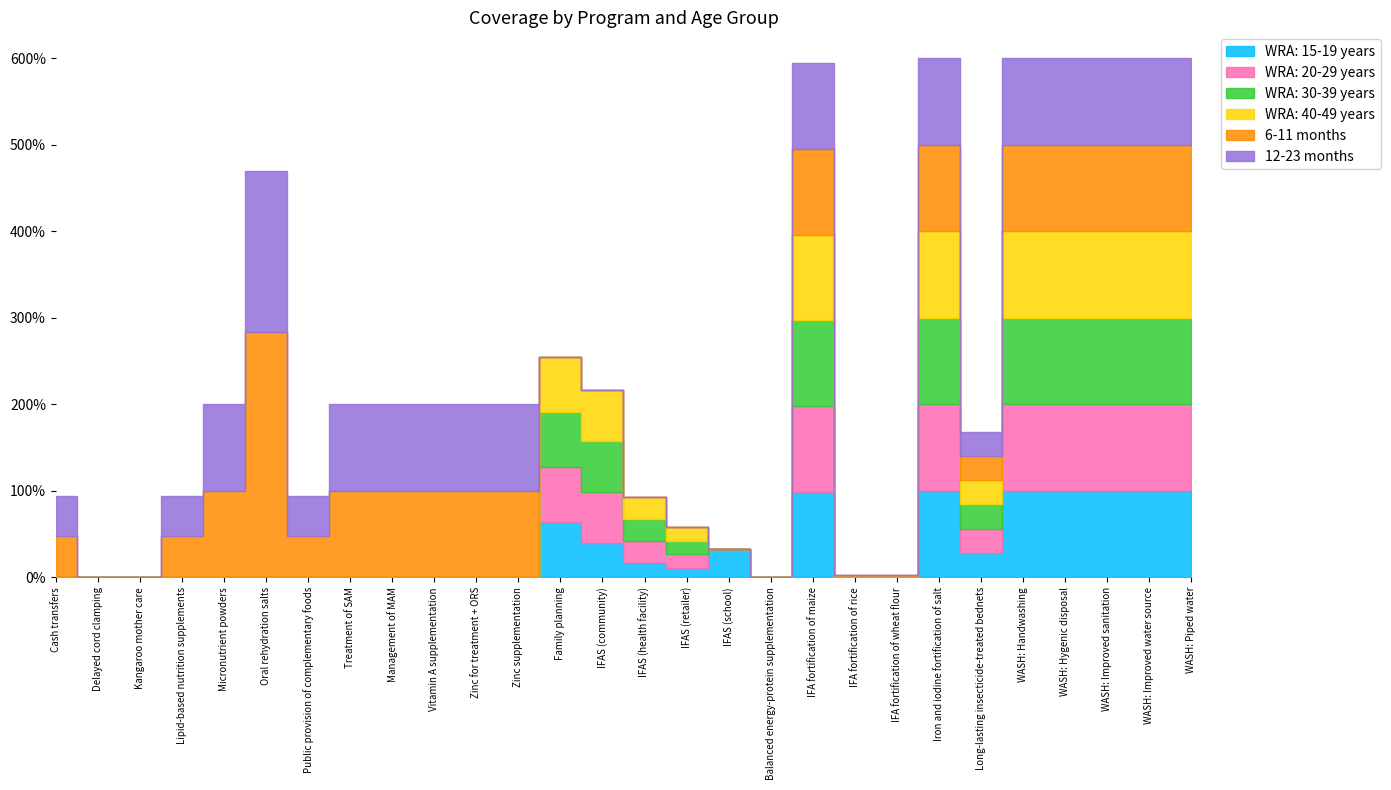

Where do WRA: 20-29 years and 12-23 months first cross each other?

Zinc supplementation and Family planning